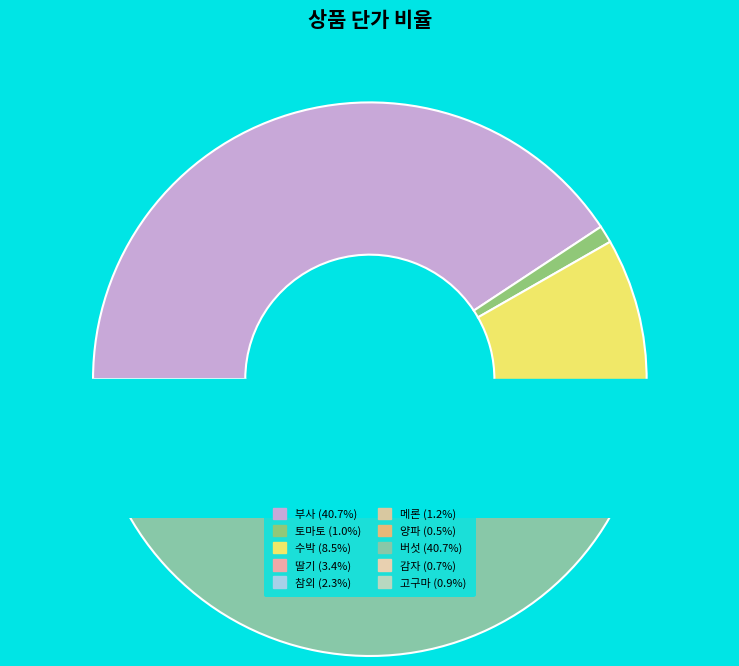

To the nearest percent, what portion does 감자 represent?

1%